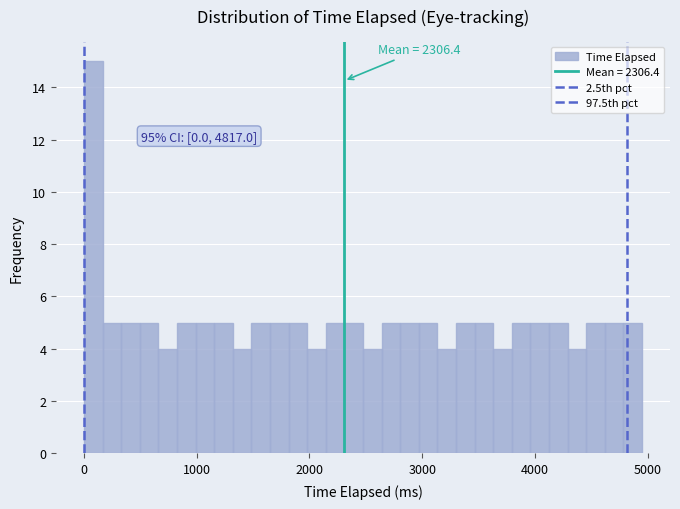

Around what value on the x-axis is the tallest bar? Give the approximate position of its centre, as read against the axis.

100